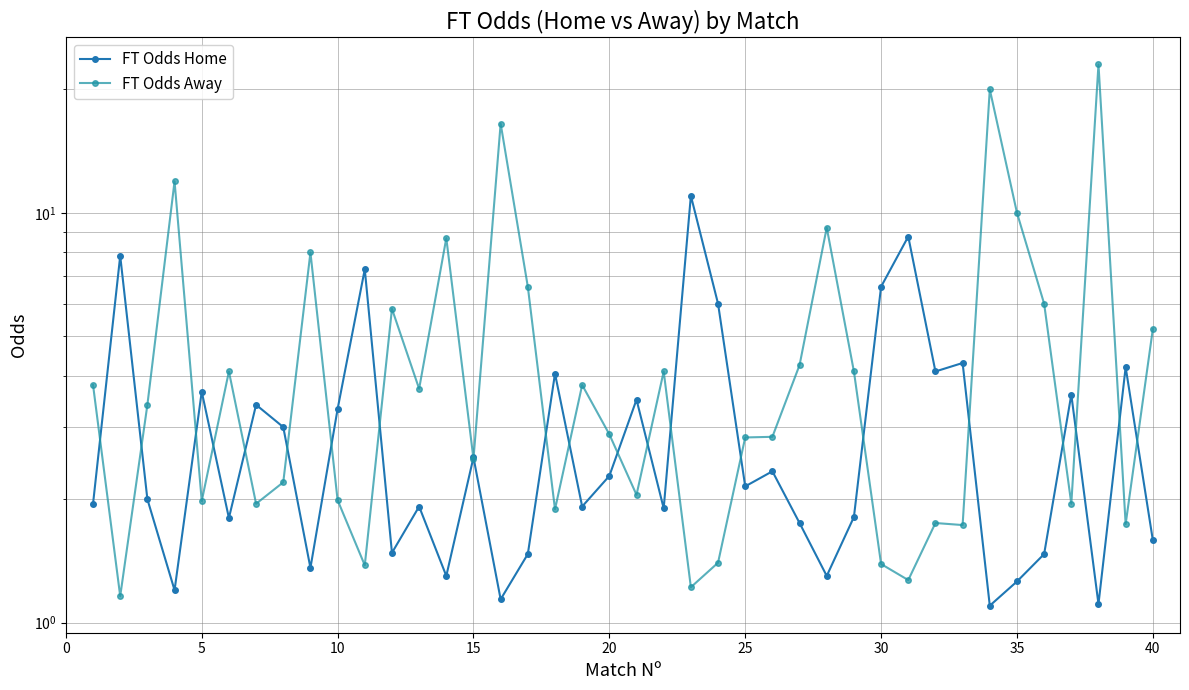

True or false: FT Odds Away and FT Odds Home cross at least once.

True